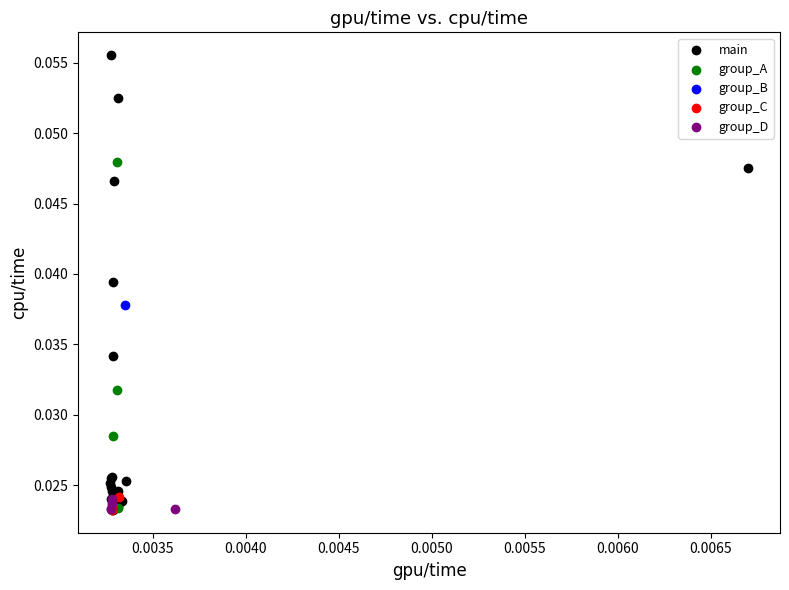

Which series has the widest spread of Y values?

main